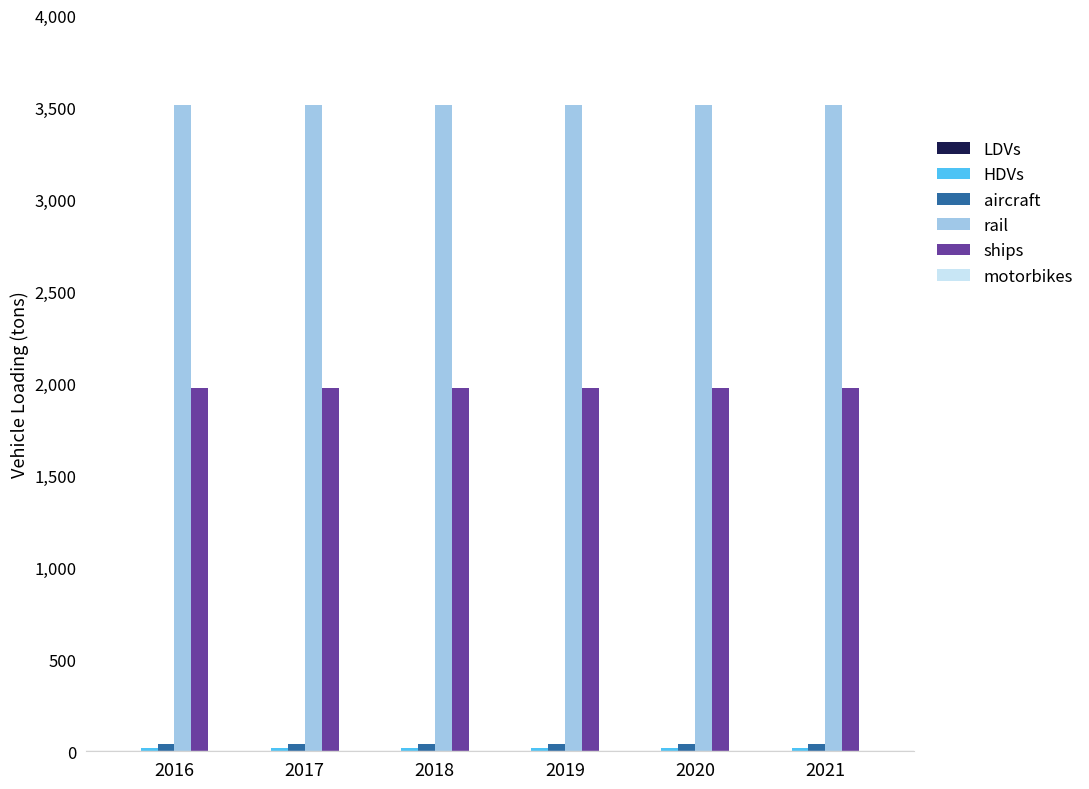

What is the sum of all aircraft values?

251.9